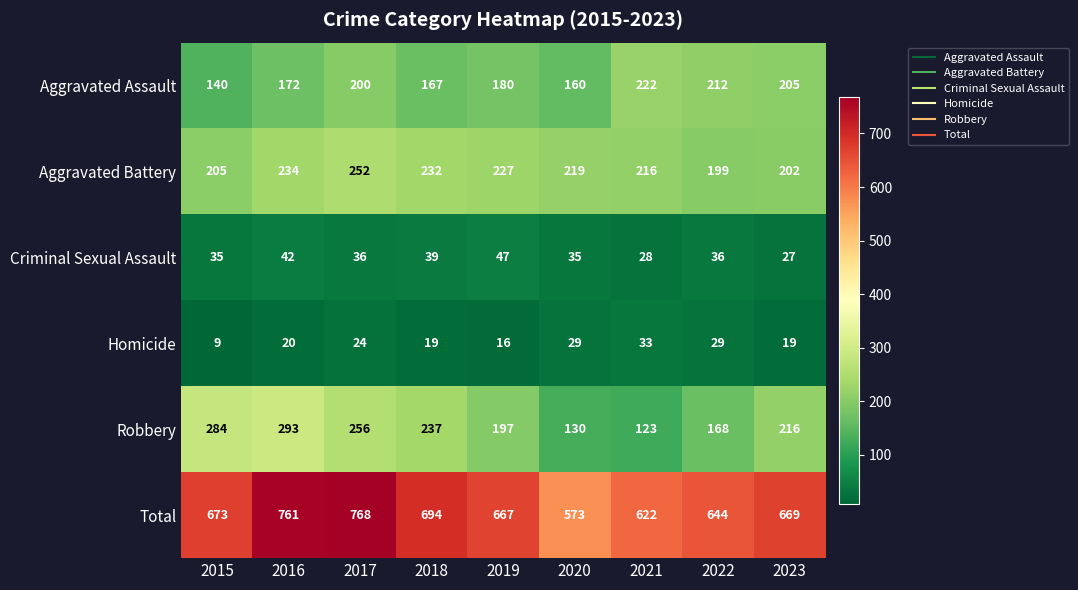

What is the approximate value of Robbery at 2016?

293